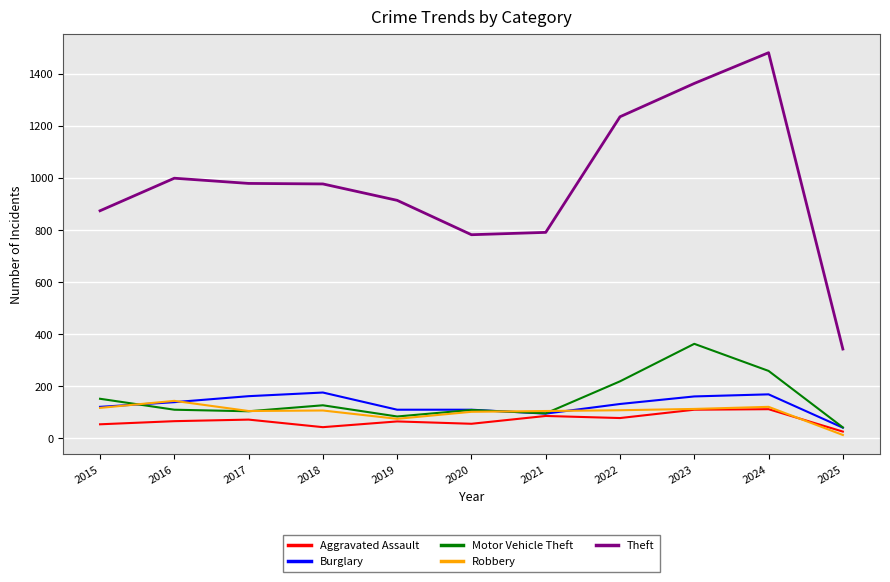

What is the minimum value shown in the chart?

13